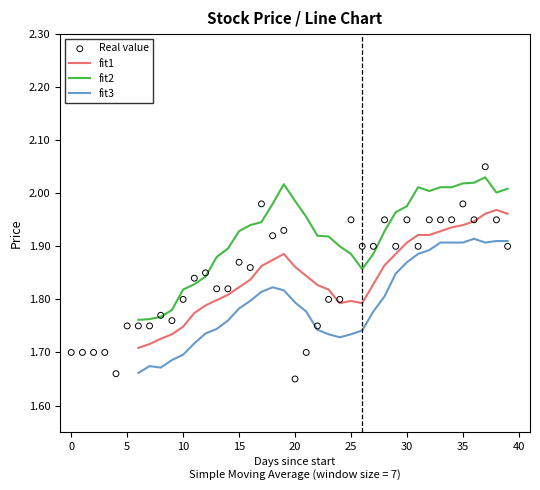

Which series has the largest Y range (max minus min)?

Real value